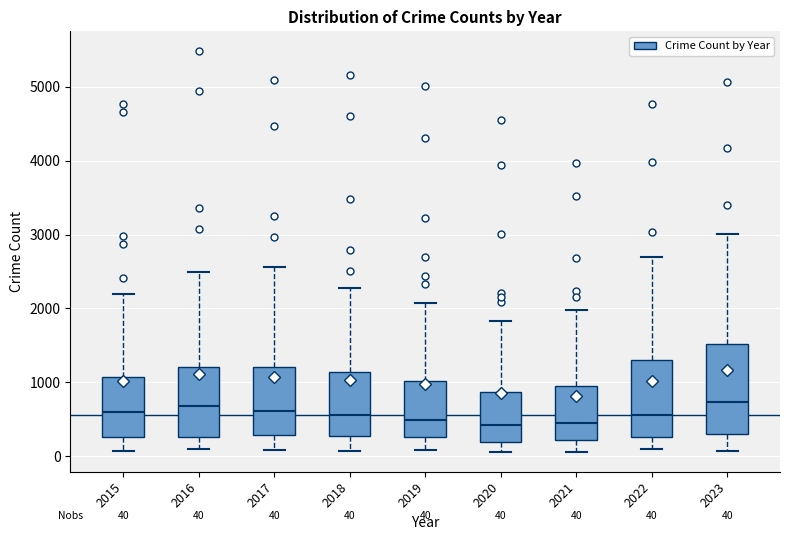

Which box is the tallest, from its lower edge to its upper edge?

2023